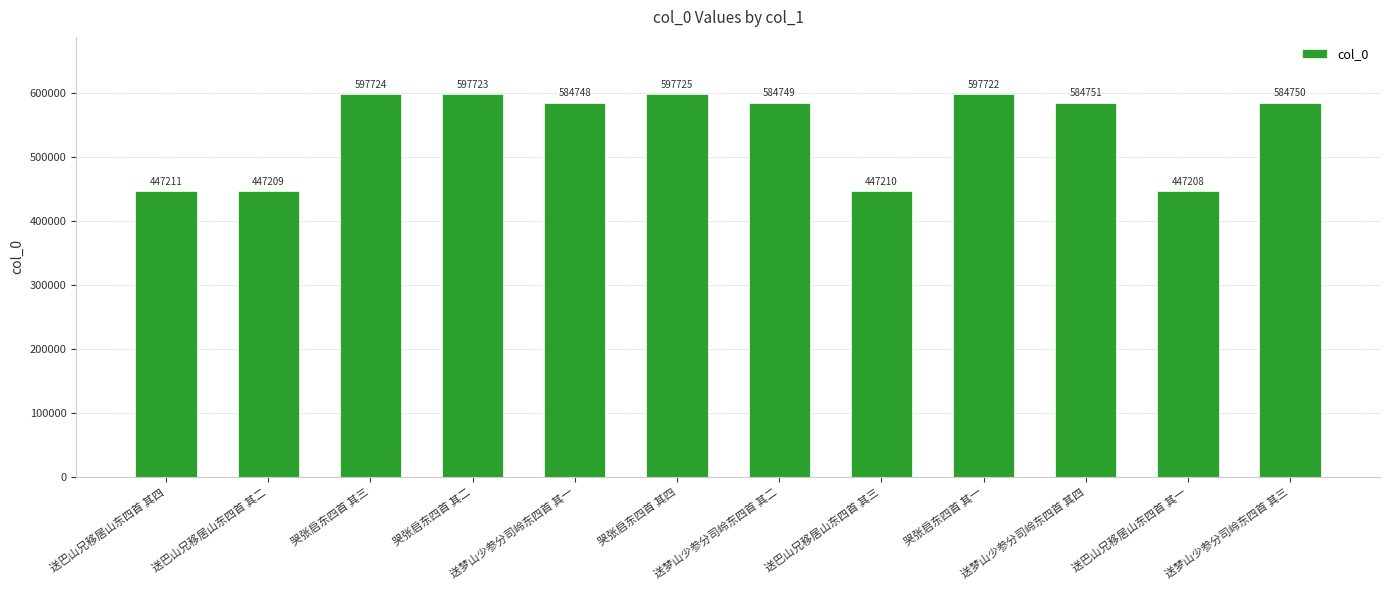

Reading right to left, extract all data points from this chart.

送梦山少参分司岭东四首 其三=584750	送巴山兄移居山东四首 其一=447208	送梦山少参分司岭东四首 其四=584751	哭张启东四首 其一=597722	送巴山兄移居山东四首 其三=447210	送梦山少参分司岭东四首 其二=584749	哭张启东四首 其四=597725	送梦山少参分司岭东四首 其一=584748	哭张启东四首 其二=597723	哭张启东四首 其三=597724	送巴山兄移居山东四首 其二=447209	送巴山兄移居山东四首 其四=447211